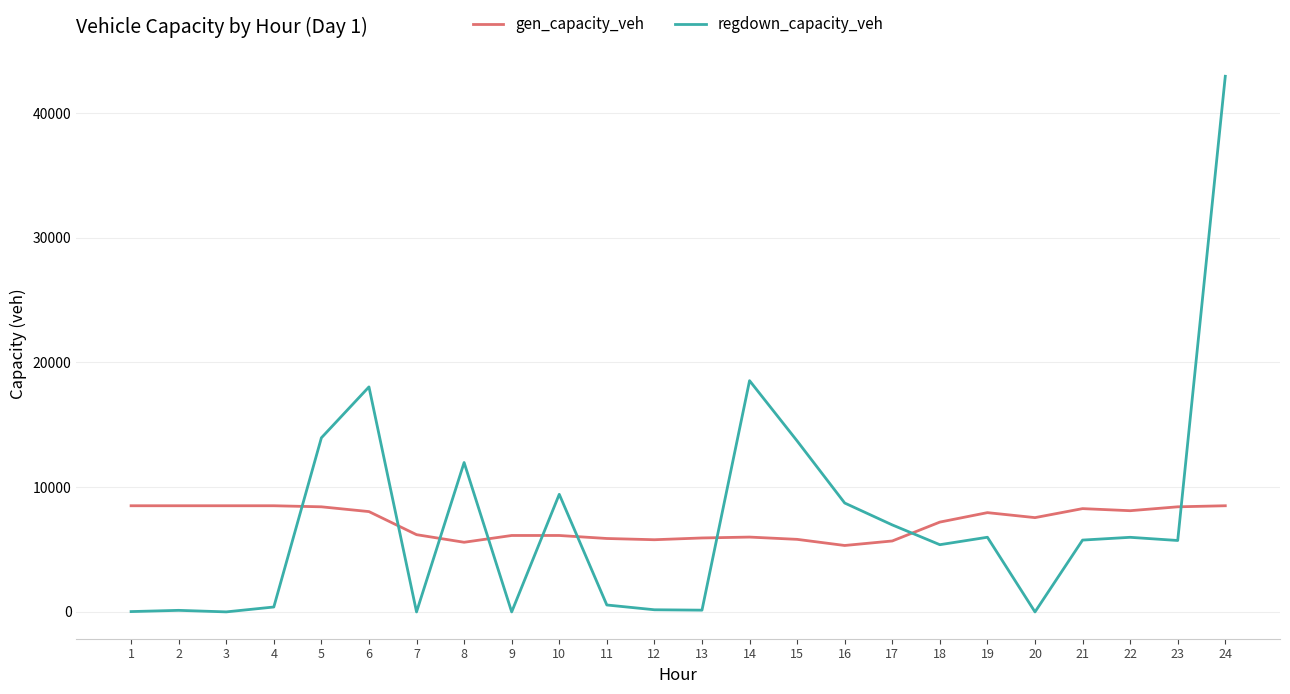

What is the average value of the gen_capacity_veh series?

7128.9